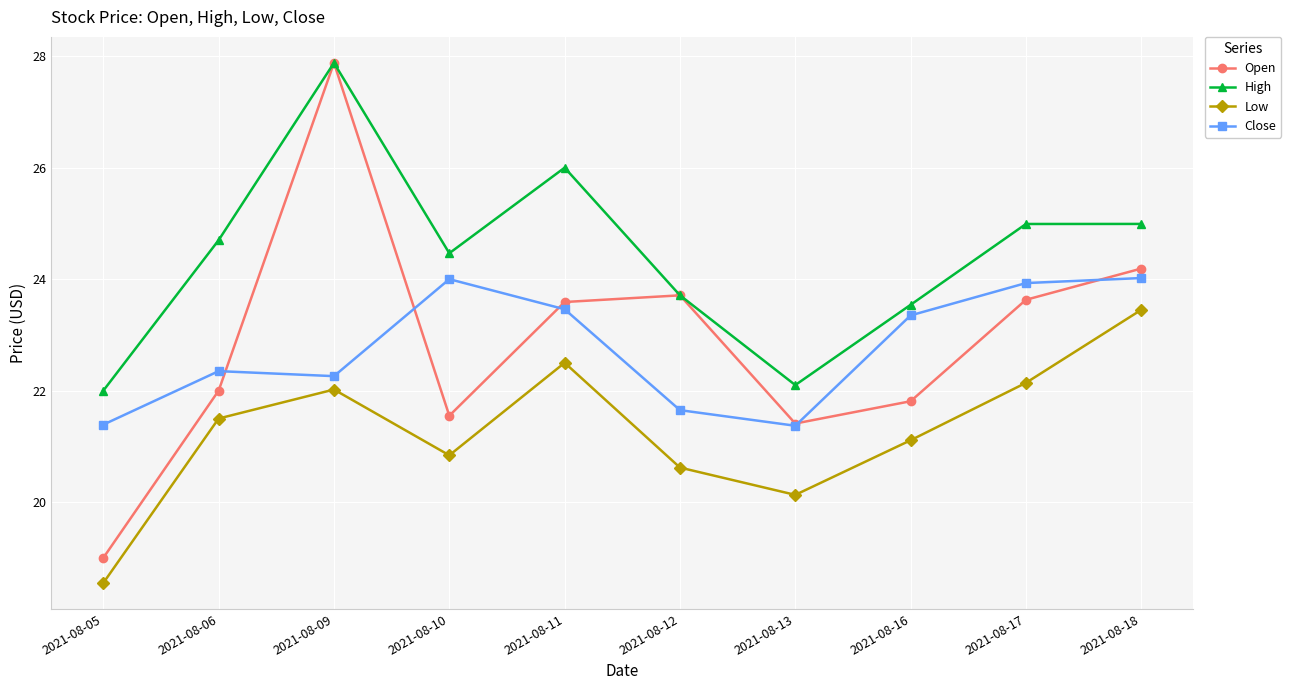

Reading left to right, what are all the values shown in this chart?

Open: 19.0	22.0	27.9	21.5	23.6	23.7	21.4	21.8	23.6	24.2
High: 22.0	24.7	27.9	24.5	26.0	23.7	22.1	23.5	25.0	25.0
Low: 18.5	21.5	22.0	20.8	22.5	20.6	20.1	21.1	22.1	23.5
Close: 21.4	22.4	22.3	24.0	23.5	21.6	21.4	23.4	23.9	24.0